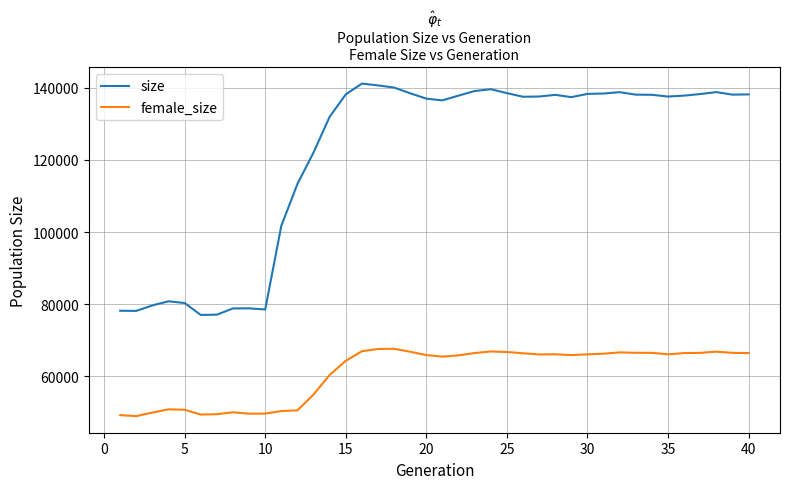

True or false: female_size and size intersect in this chart.

False